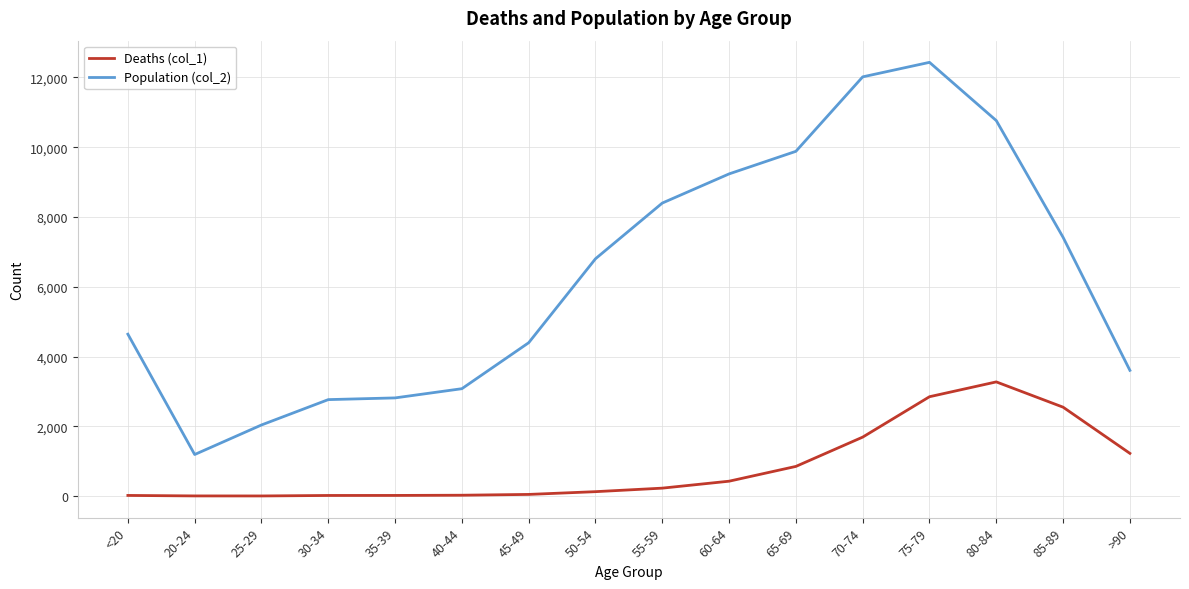

Rank the series by their maximum value, from lowest to highest.

Deaths (col_1), Population (col_2)